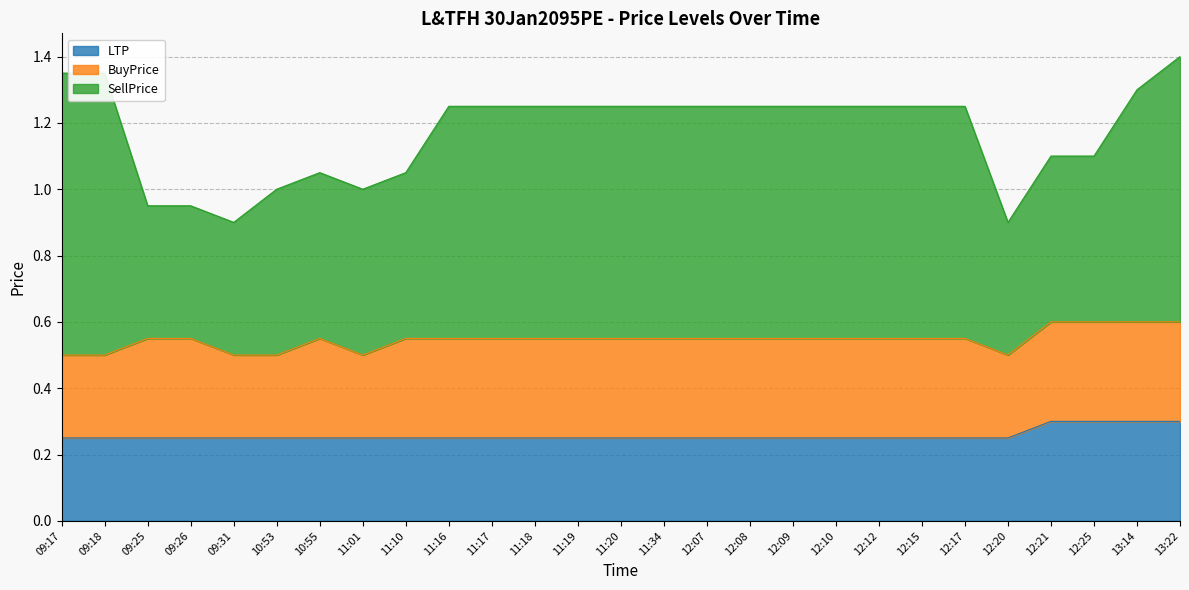

The BuyPrice series shows 0.1 at 11:16. True or false?

False